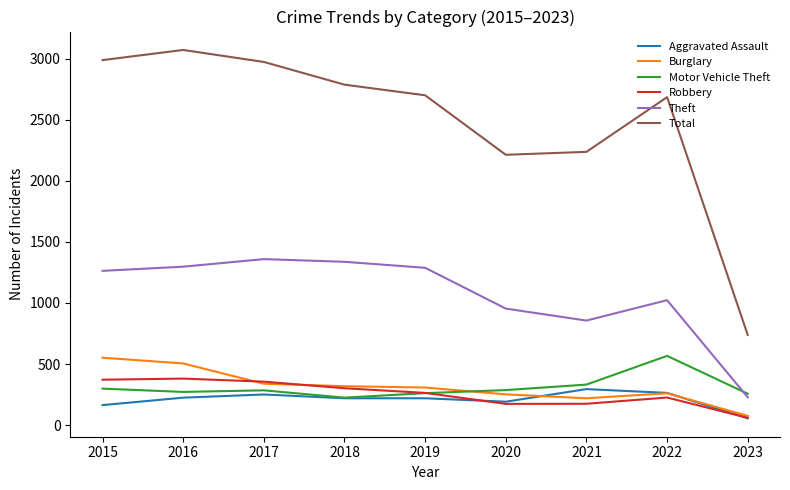

Which series changed the most between 2020 and 2022?

Total